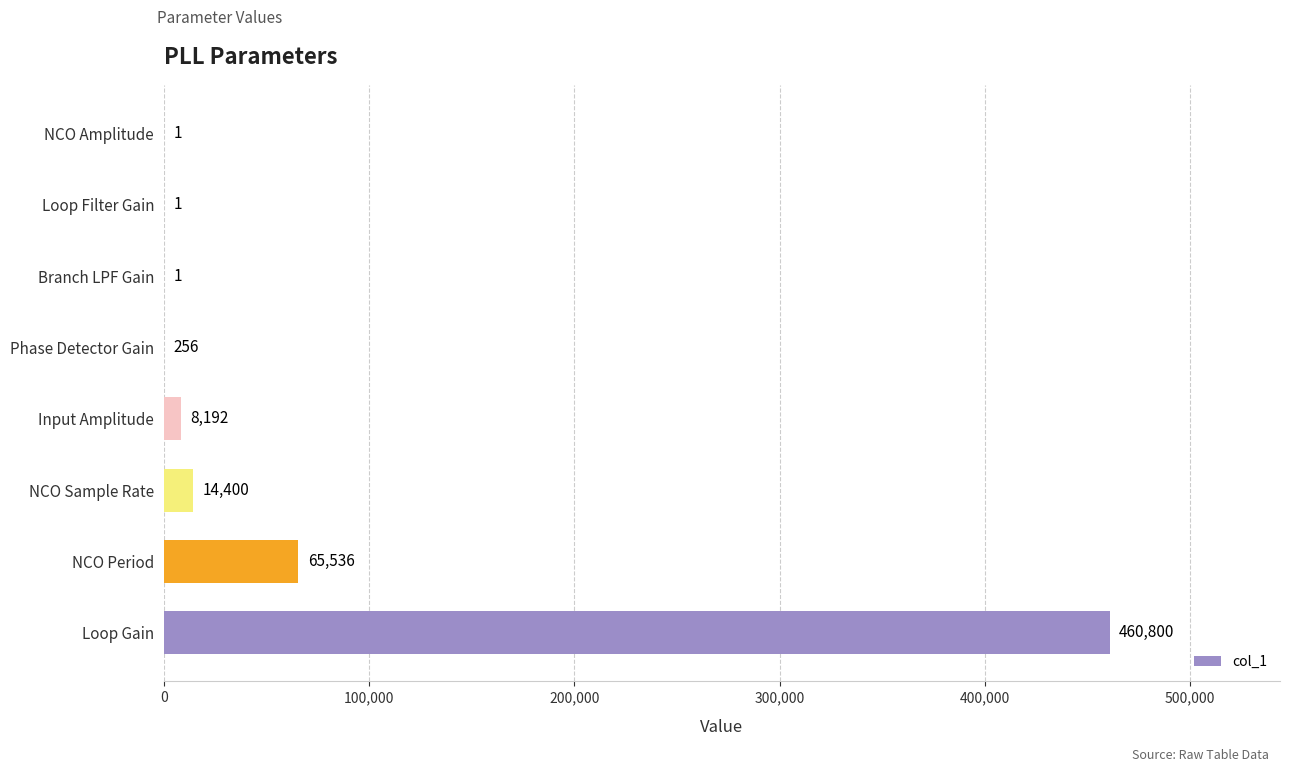

What is the change in value from Phase Detector Gain to Loop Filter Gain?

-255